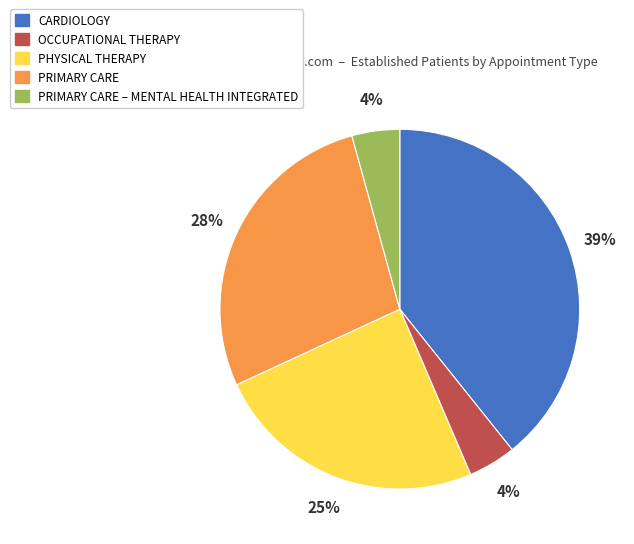

Which has a higher value, PRIMARY CARE or PRIMARY CARE – MENTAL HEALTH INTEGRATED?

PRIMARY CARE